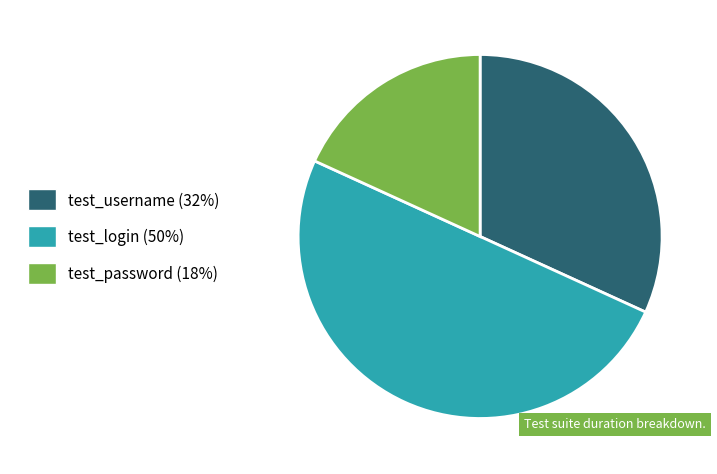

Is it true that test_password is 18% of the pie?

True